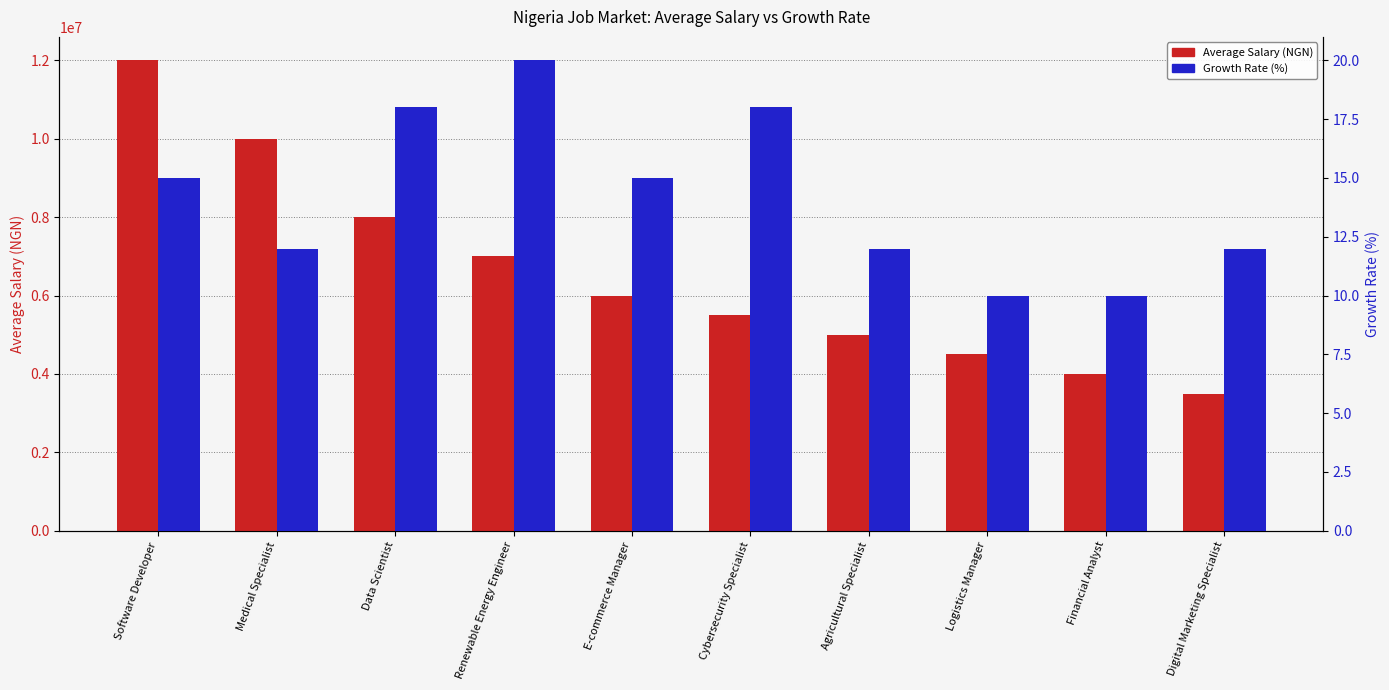

How many distinct data groups are displayed?

2